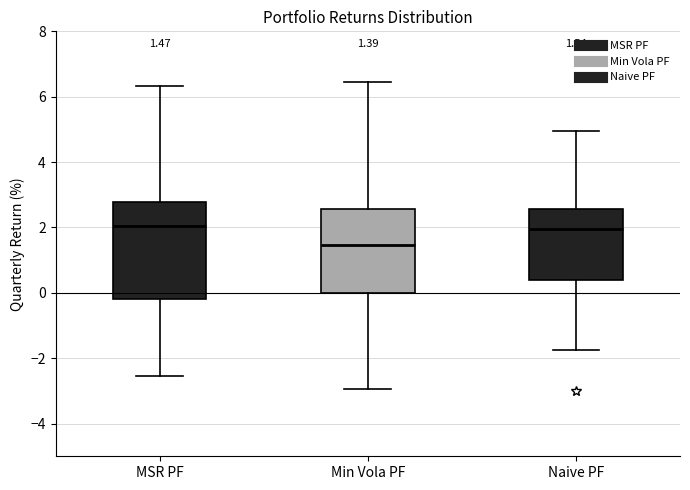

Comparing the boxes themselves (not the whiskers), which one is the tallest?

MSR PF